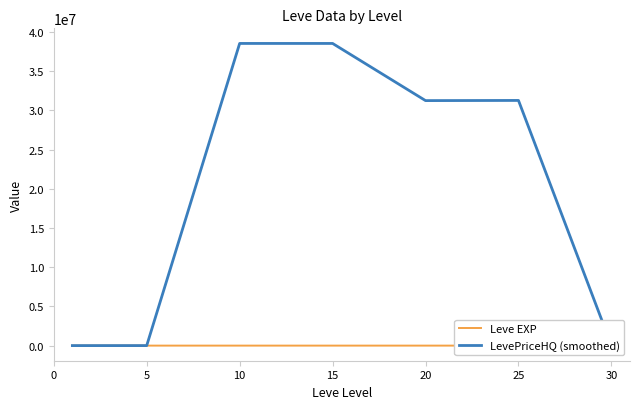

Which series has the widest spread of values?

LevePriceHQ (smoothed)